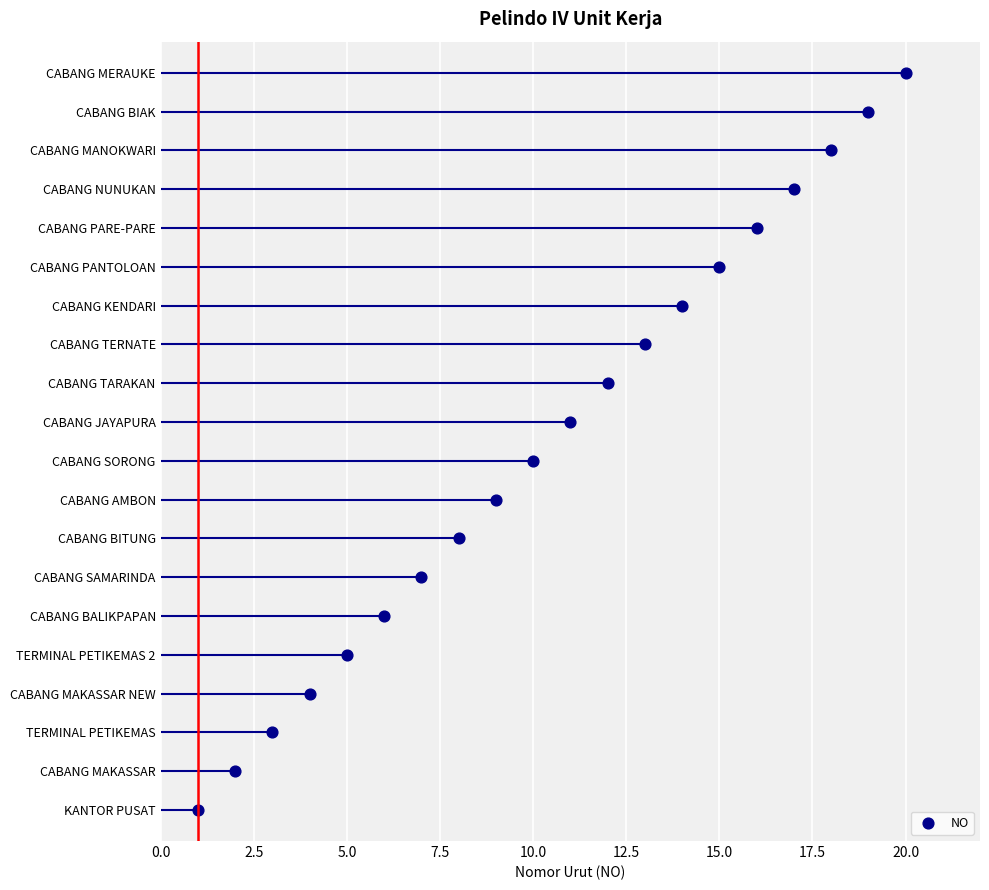

What is the change in value from 2.5 to 10.0?

+3